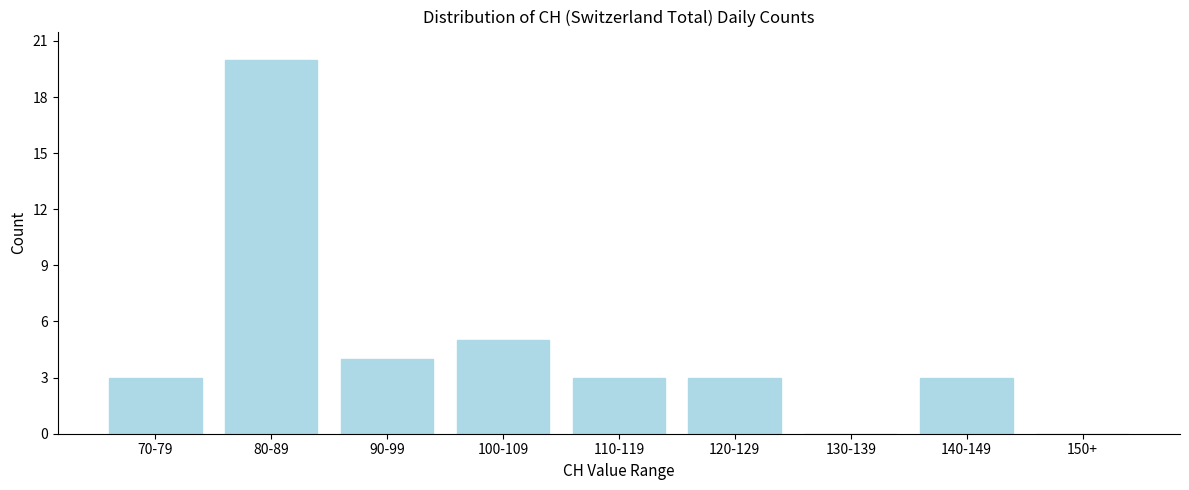

Reading left to right, what are all the values shown in this chart?

70-79=3	80-89=20	90-99=4	100-109=5	110-119=3	120-129=3	130-139=0	140-149=3	150+=0